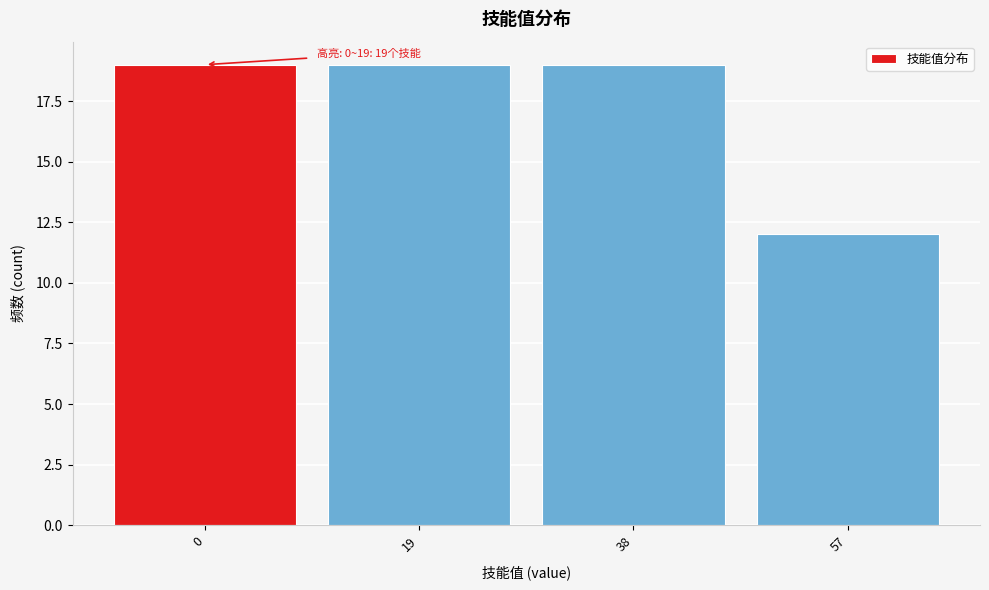

Reading left to right, list all the values displayed in this chart.

19	19	19	12